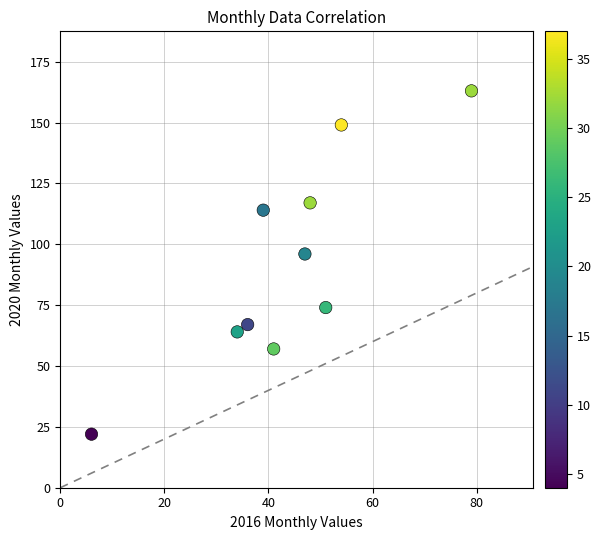

What is the range of Y values (max minus min)?

141